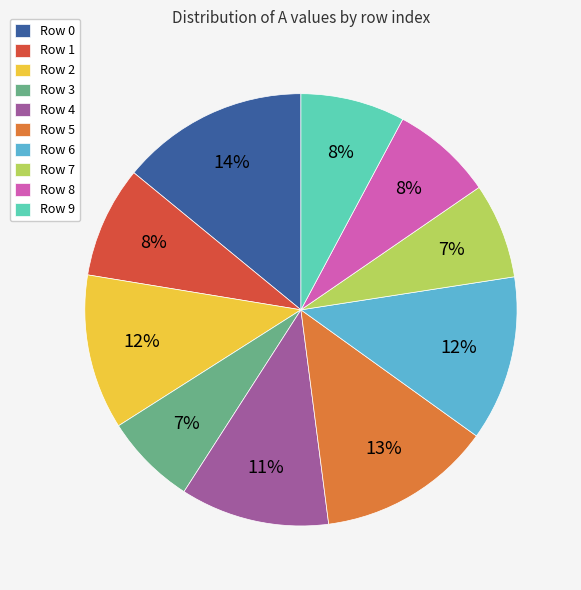

What is the largest slice in the pie chart?

Row 0